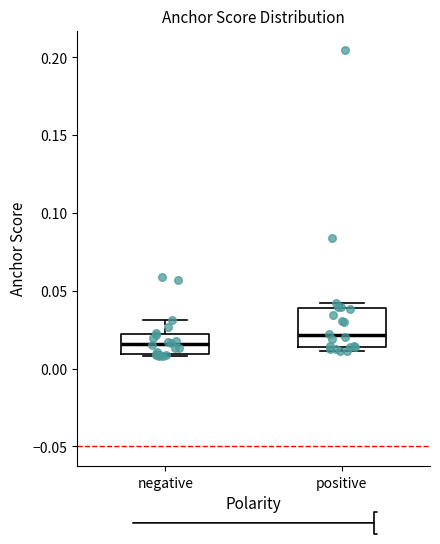

Reading left to right, read every box against the y-axis: the position of its median line, the range the box covers, and the ends of its whiskers. The values are not printed on the chart, so give them approximately, as read against the axis.

negative: median 0.015, box 0.010 to 0.020, whiskers 0.010 to 0.030
positive: median 0.020, box 0.015 to 0.040, whiskers 0.010 to 0.040 (just above the box's upper edge)